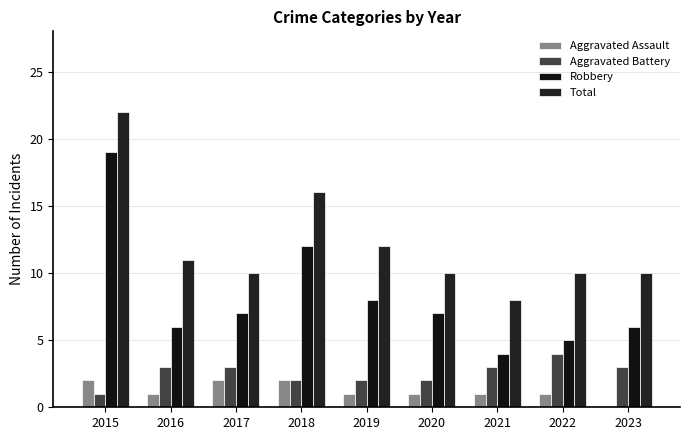

Are the bars grouped side by side (vs. stacked)?

Yes